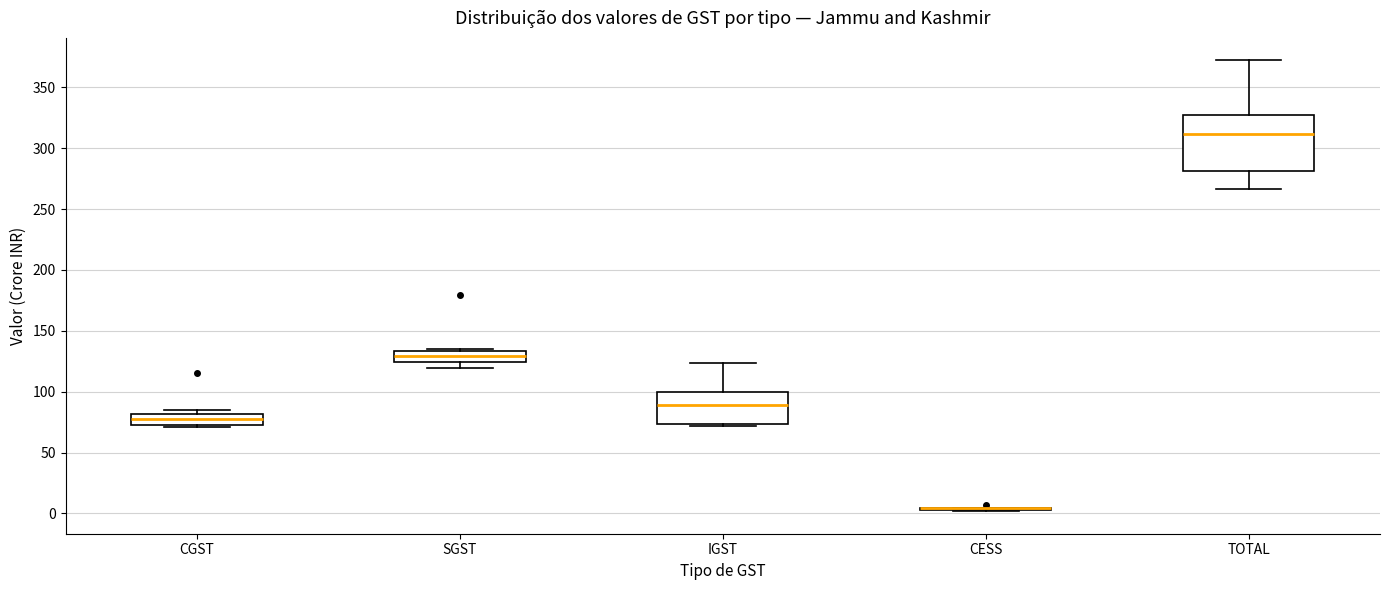

Reading left to right, read every box against the y-axis: the position of its median line, the range the box covers, and the ends of its whiskers. The values are not printed on the chart, so give them approximately, as read against the axis.

CGST: median 75, box 70 to 80, whiskers 70 (just below the box's lower edge) to 85
SGST: median 130, box 125 to 135, whiskers 120 to 135
IGST: median 90, box 75 to 100, whiskers 70 to 125
CESS: box collapsed to a line at 5, whiskers 0 to 5
TOTAL: median 310, box 280 to 325, whiskers 265 to 370